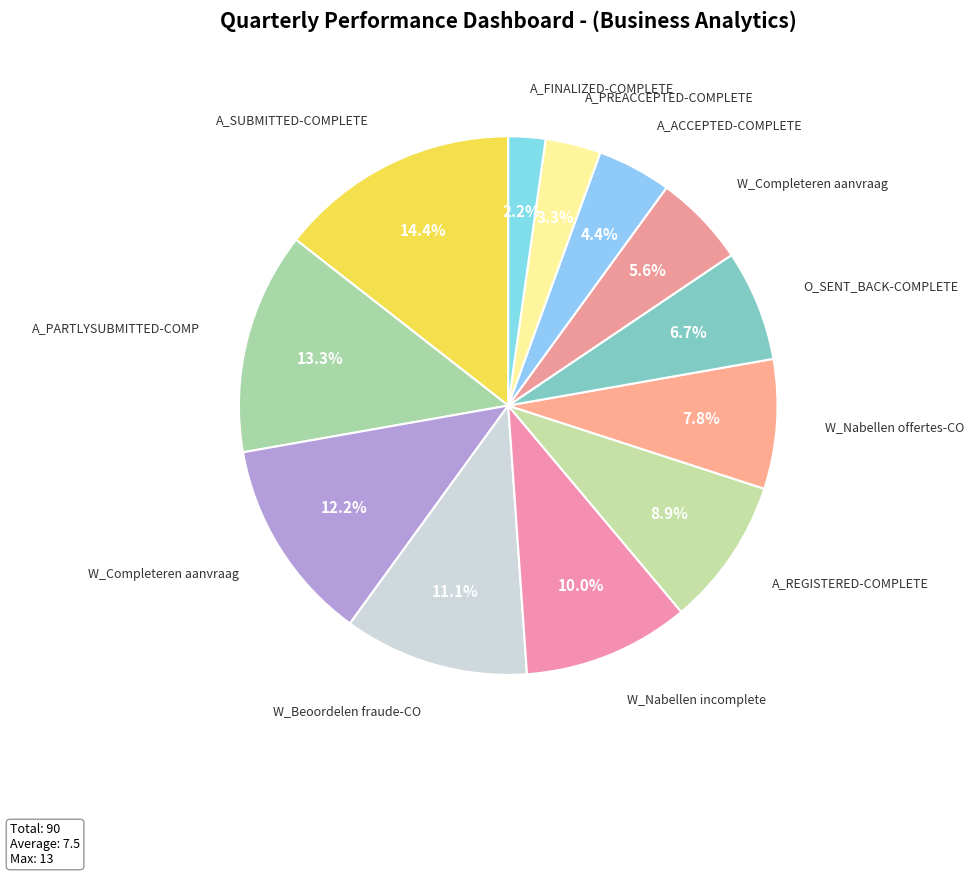

To the nearest percent, what is the average slice percentage?

8%